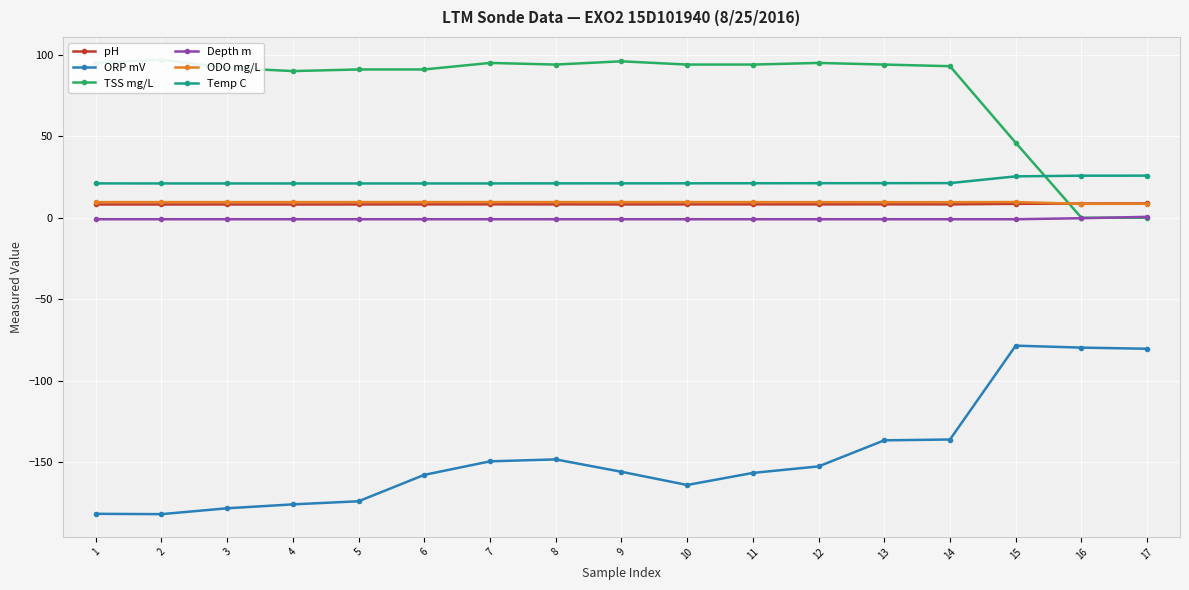

Is the value of Depth m at 8 greater than the value of TSS mg/L at 6?

No